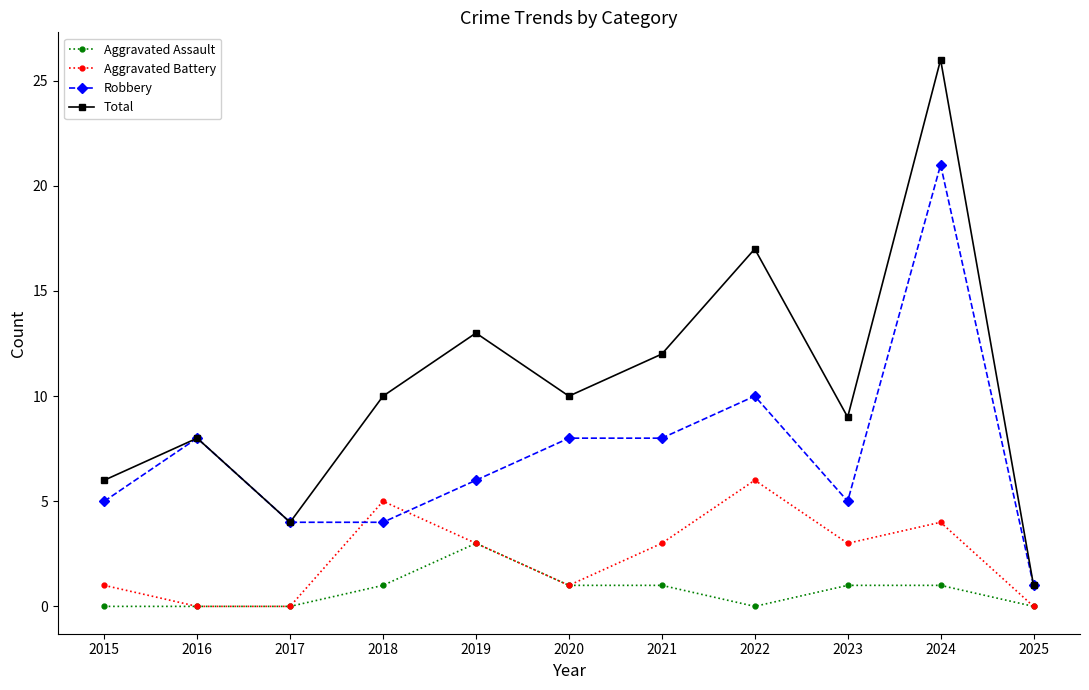

How many lines are shown in the chart?

4